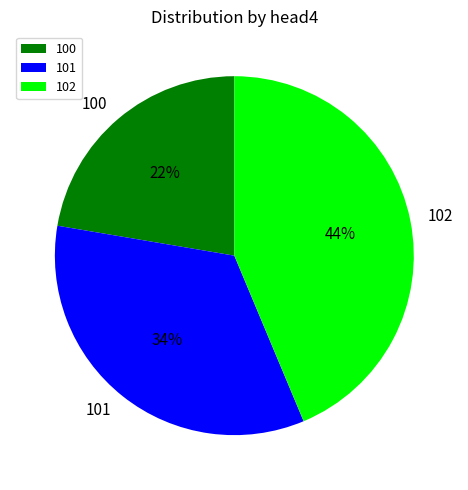

Rank the categories by value from highest to lowest.

102, 101, 100